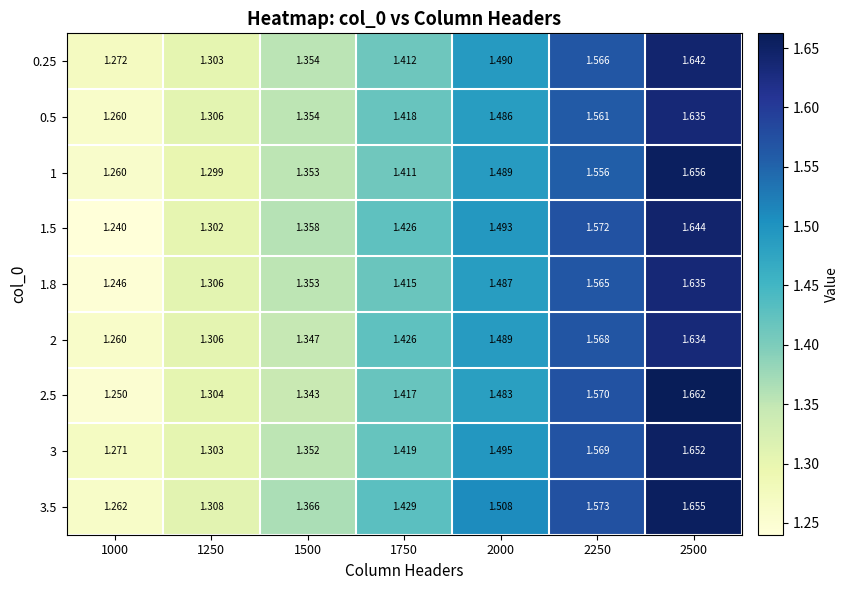

At which category is the sum across all series the highest?

2500